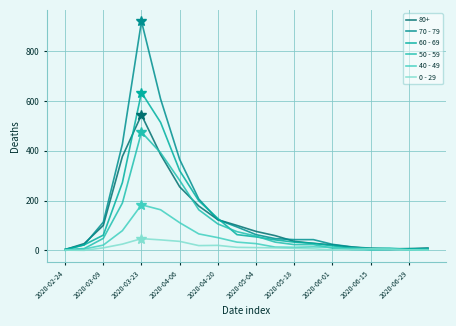

At how many categories does at least one series exceed 33?

12